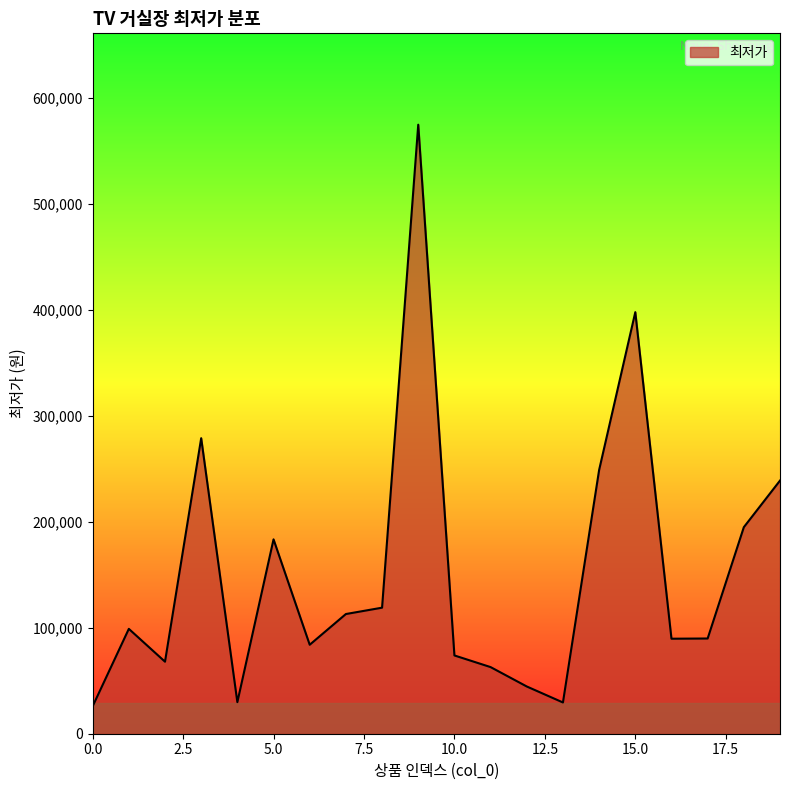

What is the minimum value shown in the chart?

25900